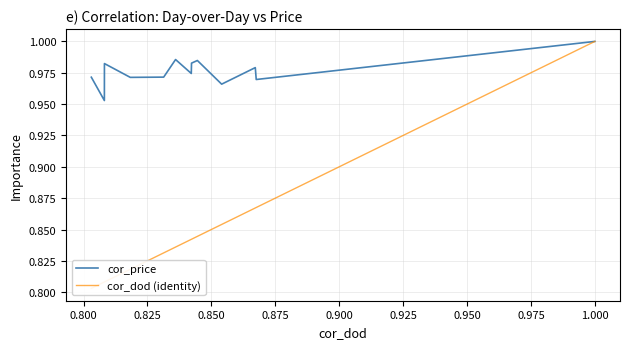

What is the minimum value shown in the chart?

0.8